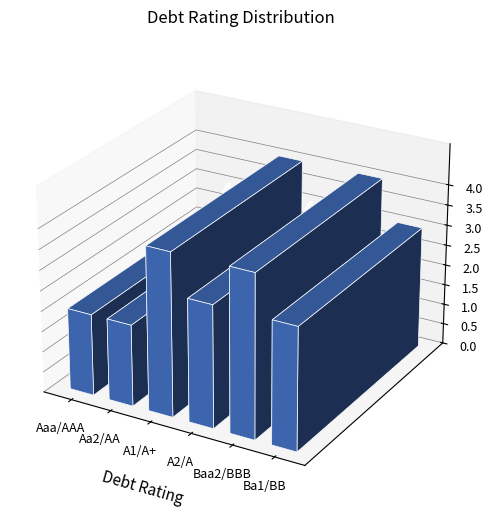

Does the chart contain stacked bars?

No